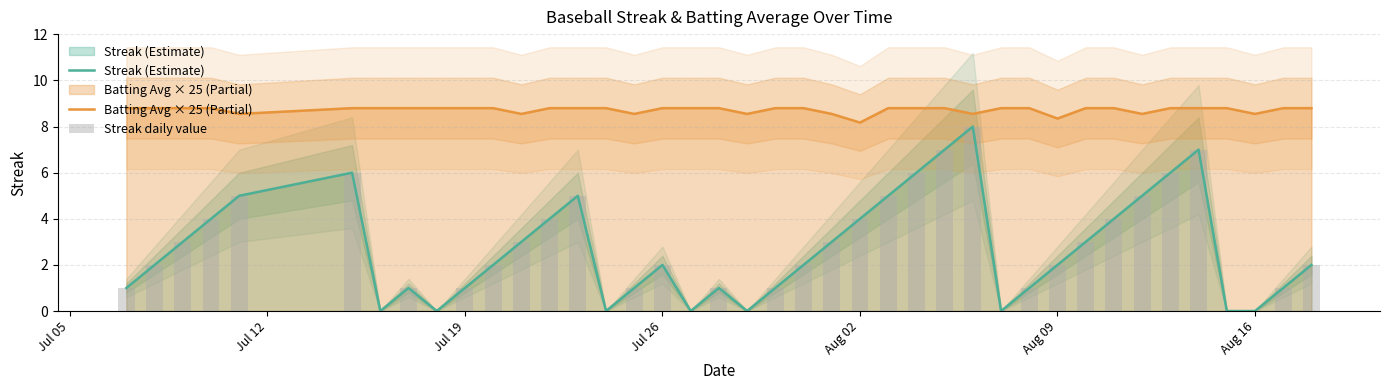

Reading left to right, transcribe all the data shown in this chart.

Streak (Estimate): 1.0	2.0	3.0	4.0	5.0	6.0	0.0	1.0	0.0	1.0	2.0	3.0	4.0	5.0	0.0	1.0	2.0	0.0	1.0	0.0	1.0	2.0	3.0	4.0	5.0	6.0	7.0	8.0	0.0	1.0	2.0	3.0	4.0	5.0	6.0	7.0	0.0	0.0	1.0	2.0
Batting Avg × 25 (Partial): 8.8	8.8	8.8	8.8	8.6	8.8	8.8	8.8	8.8	8.8	8.8	8.6	8.8	8.8	8.8	8.6	8.8	8.8	8.8	8.6	8.8	8.8	8.6	8.2	8.8	8.8	8.8	8.6	8.8	8.8	8.3	8.8	8.8	8.6	8.8	8.8	8.8	8.6	8.8	8.8
Streak daily value: 1.0	2.0	3.0	4.0	5.0	6.0	0.0	1.0	0.0	1.0	2.0	3.0	4.0	5.0	0.0	1.0	2.0	0.0	1.0	0.0	1.0	2.0	3.0	4.0	5.0	6.0	7.0	8.0	0.0	1.0	2.0	3.0	4.0	5.0	6.0	7.0	0.0	0.0	1.0	2.0